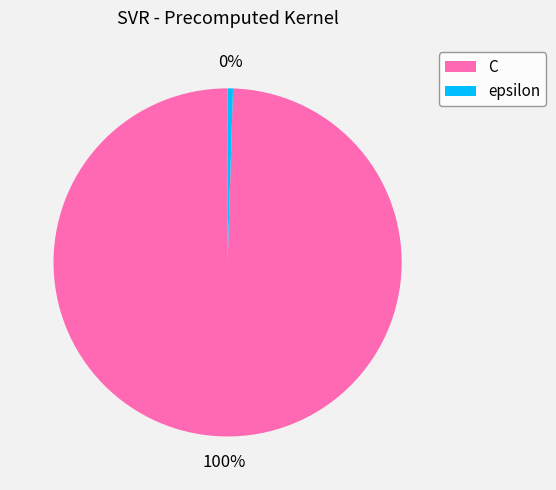

Combined, do C and epsilon account for over 50%?

Yes